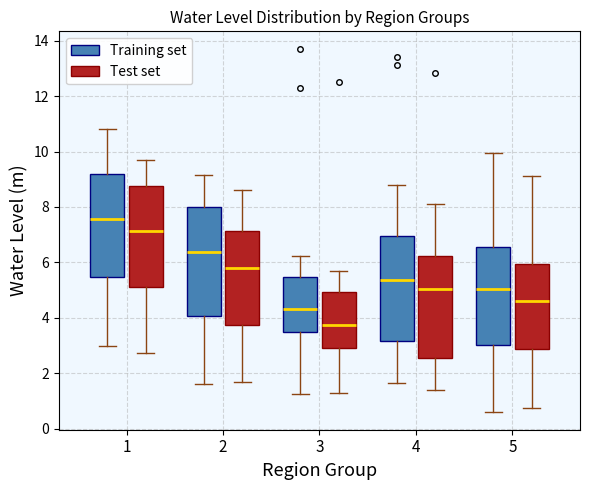

Reading left to right, transcribe this box plot: for each box, give where its median line is, the range the box spans, and where its two whiskers end, as read against the y-axis. The values are not printed on the chart, so give them approximately, as read against the axis.

1 (Training set): median 7.6, box 5.4 to 9.2, whiskers 3.0 to 10.8
1 (Test set): median 7.2, box 5.2 to 8.8, whiskers 2.8 to 9.8
2 (Training set): median 6.4, box 4.0 to 8.0, whiskers 1.6 to 9.2
2 (Test set): median 5.8, box 3.8 to 7.2, whiskers 1.8 to 8.6
3 (Training set): median 4.4, box 3.4 to 5.4, whiskers 1.2 to 6.2
3 (Test set): median 3.8, box 3.0 to 5.0, whiskers 1.4 to 5.8
4 (Training set): median 5.4, box 3.2 to 7.0, whiskers 1.6 to 8.8
4 (Test set): median 5.0, box 2.6 to 6.2, whiskers 1.4 to 8.2
5 (Training set): median 5.0, box 3.0 to 6.6, whiskers 0.6 to 10.0
5 (Test set): median 4.6, box 2.8 to 6.0, whiskers 0.8 to 9.2